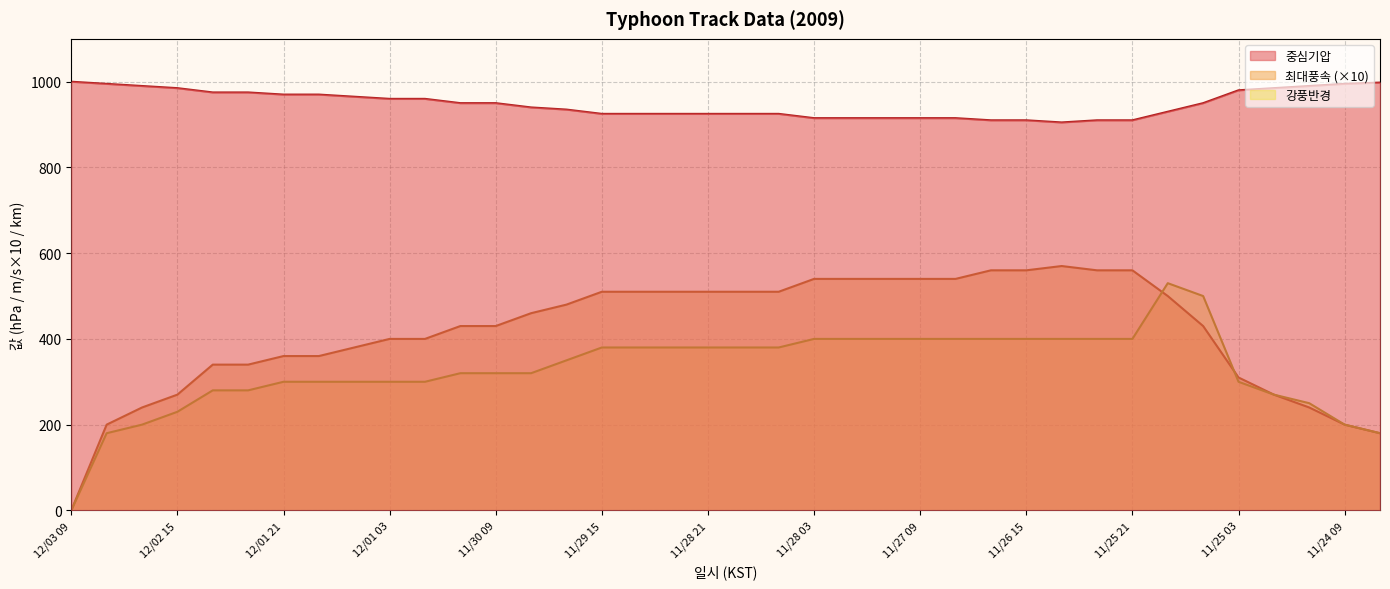

True or false: 중심기압 and 강풍반경 intersect in this chart.

False